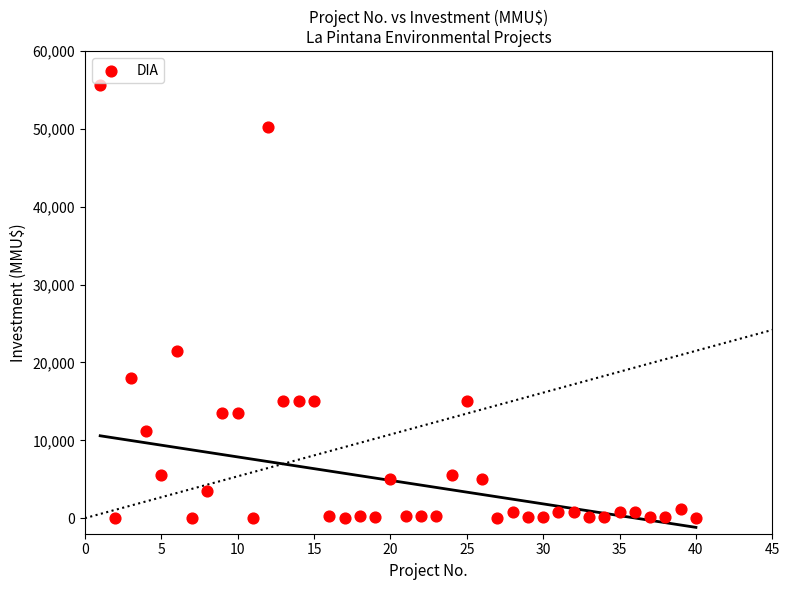

What Y value in the scatter plot is closest to 27847?

21500